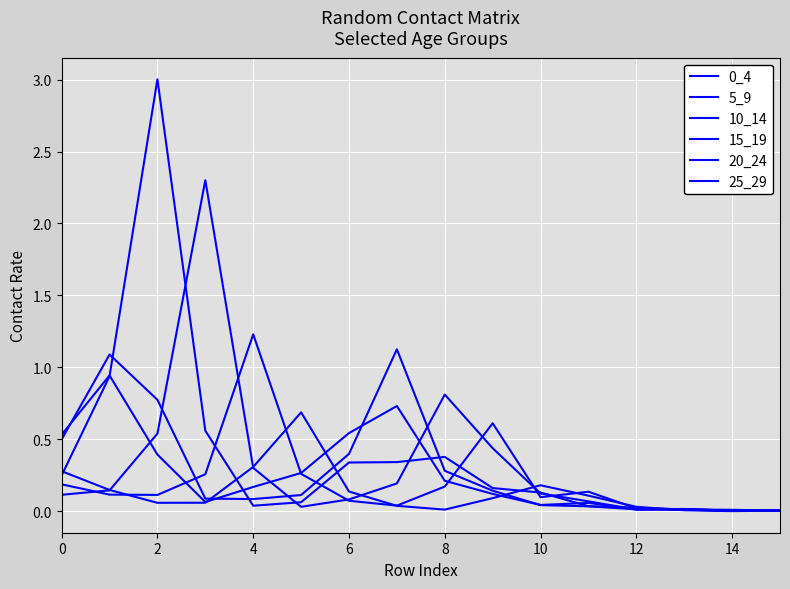

True or false: 15_19 has more than 1 points higher than both neighbors.

True